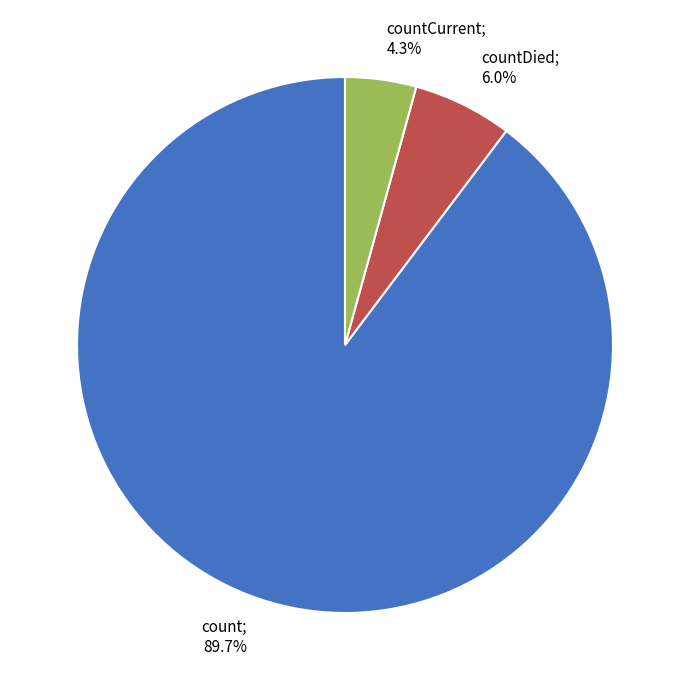

Is there a majority slice in this chart?

Yes